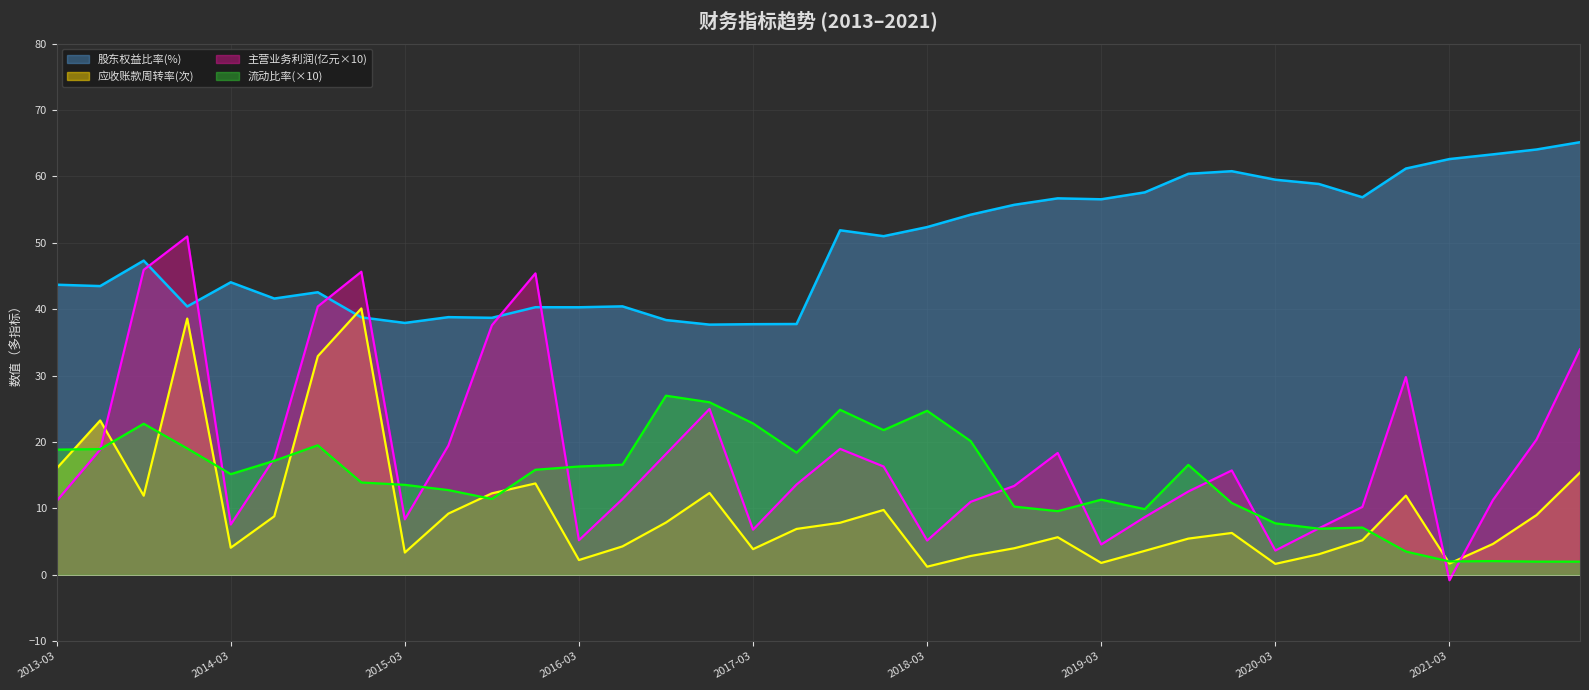

What is the difference between the maximum and minimum values in the 股东权益比率(%) series?

27.5